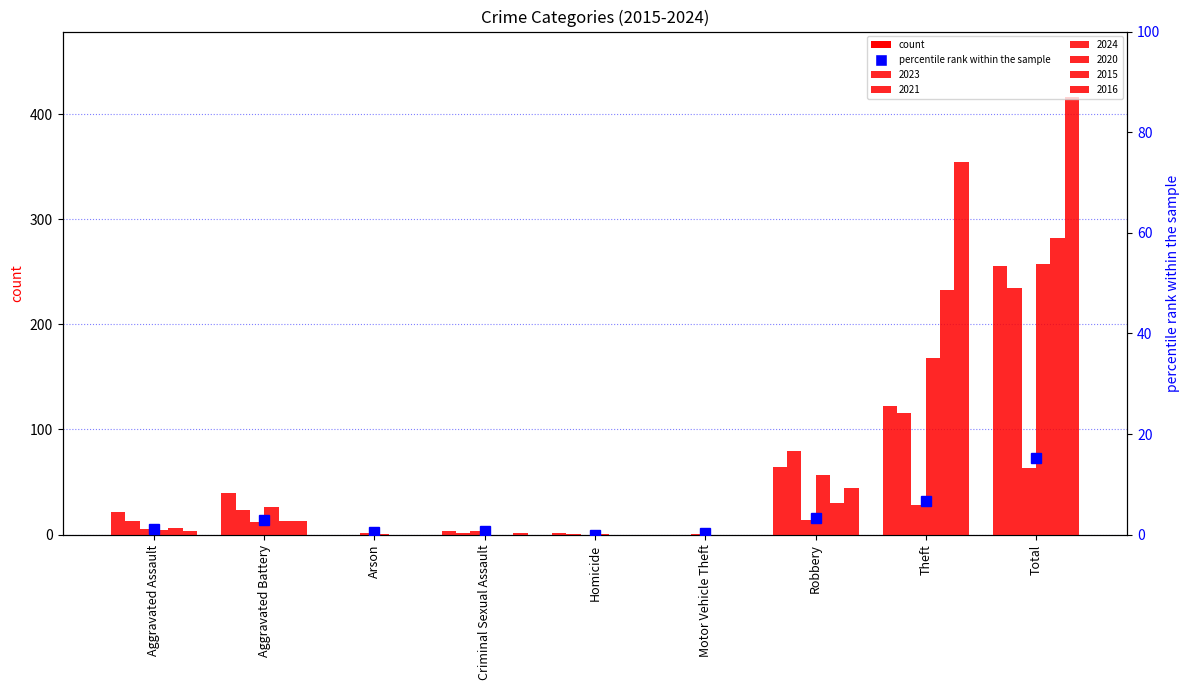

How many data points are above 1?

5